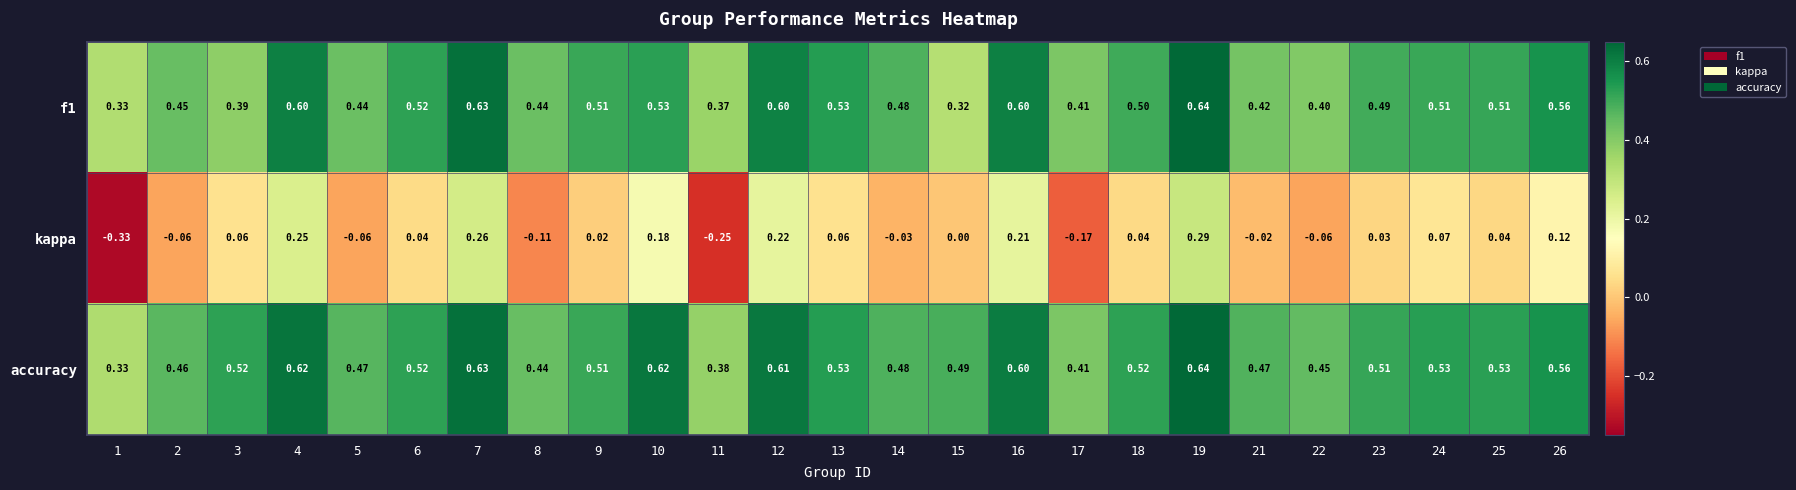

Is the value of accuracy at 14 greater than the value of f1 at 6?

No